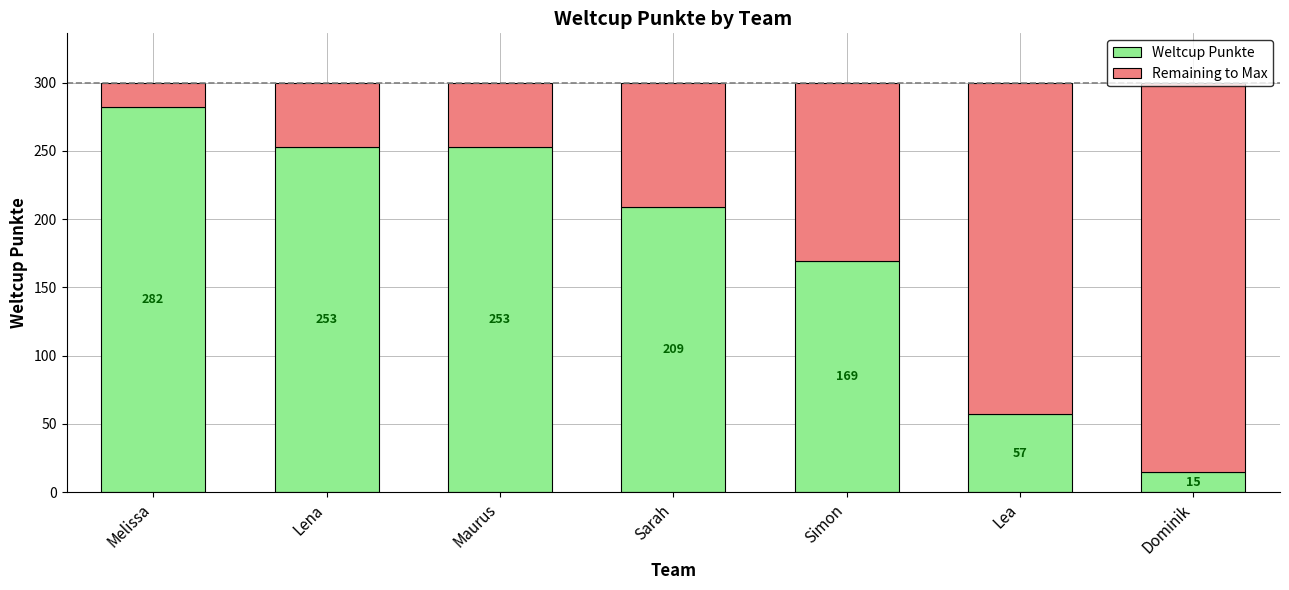

What is the difference between the maximum and minimum values in the Weltcup Punkte series?

267